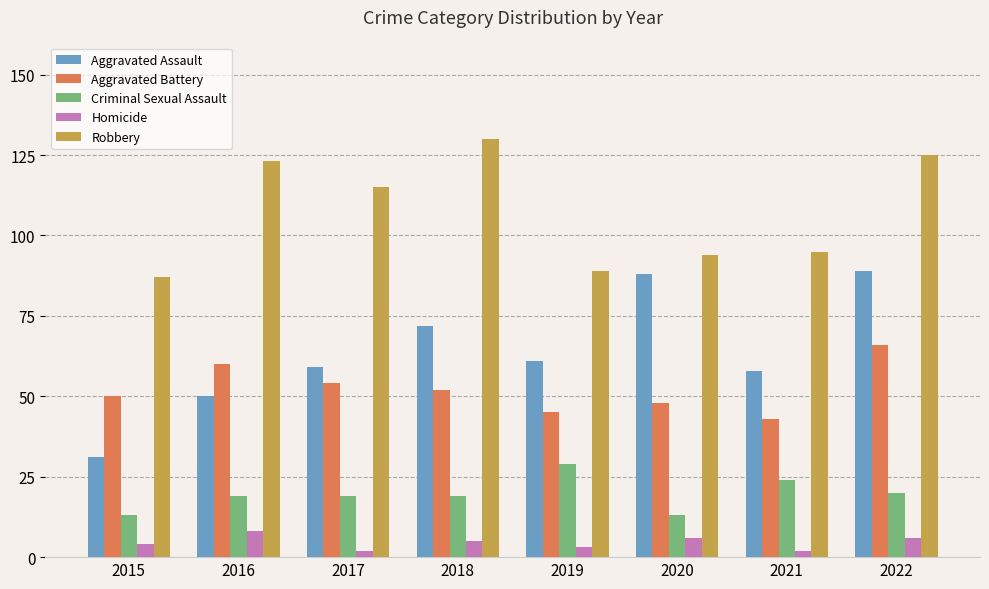

Rank the series by their maximum value, from highest to lowest.

Robbery, Aggravated Assault, Aggravated Battery, Criminal Sexual Assault, Homicide